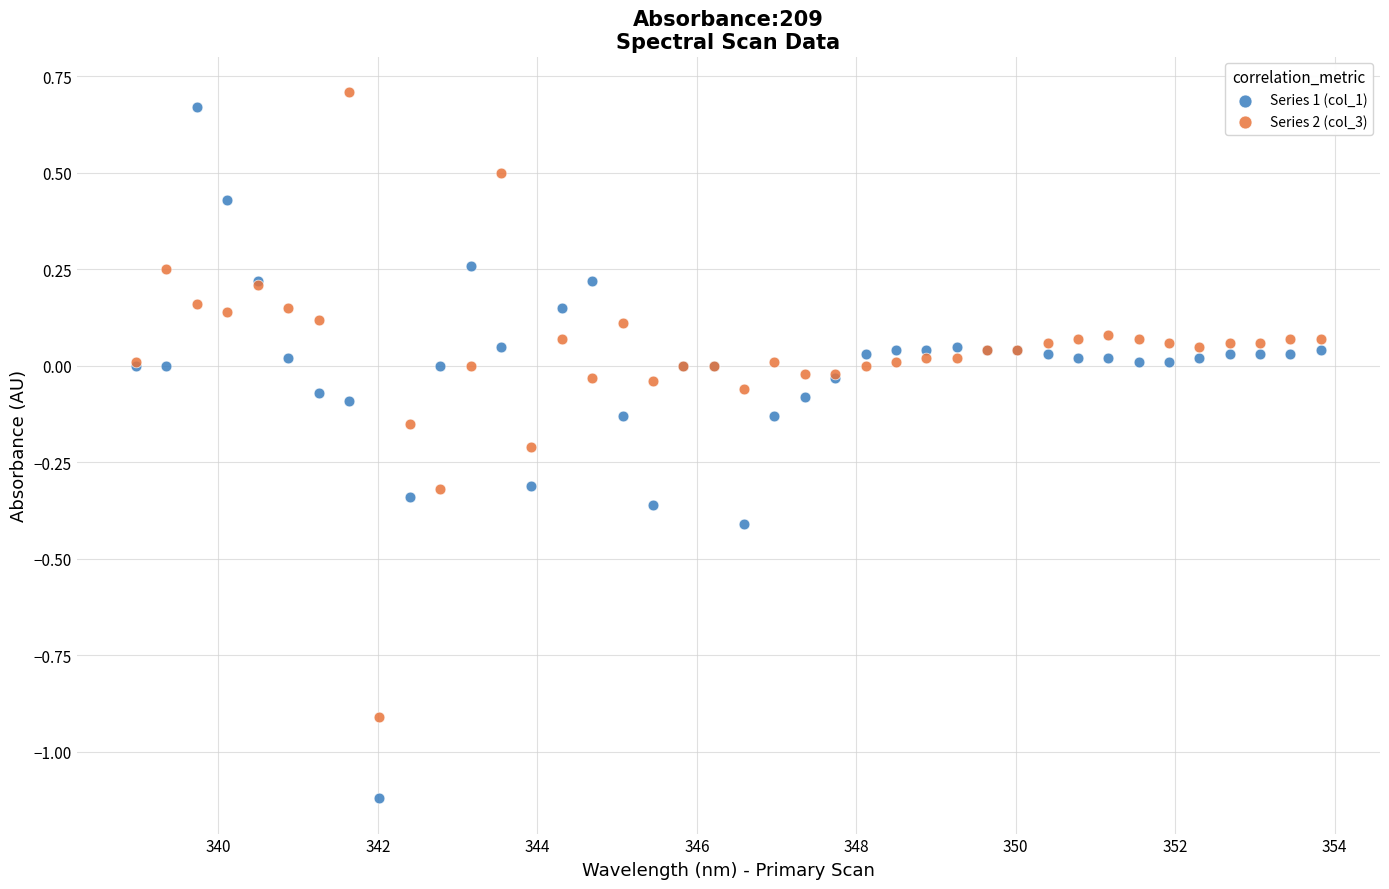

Which series has the largest Y range (max minus min)?

Series 1 (col_1)